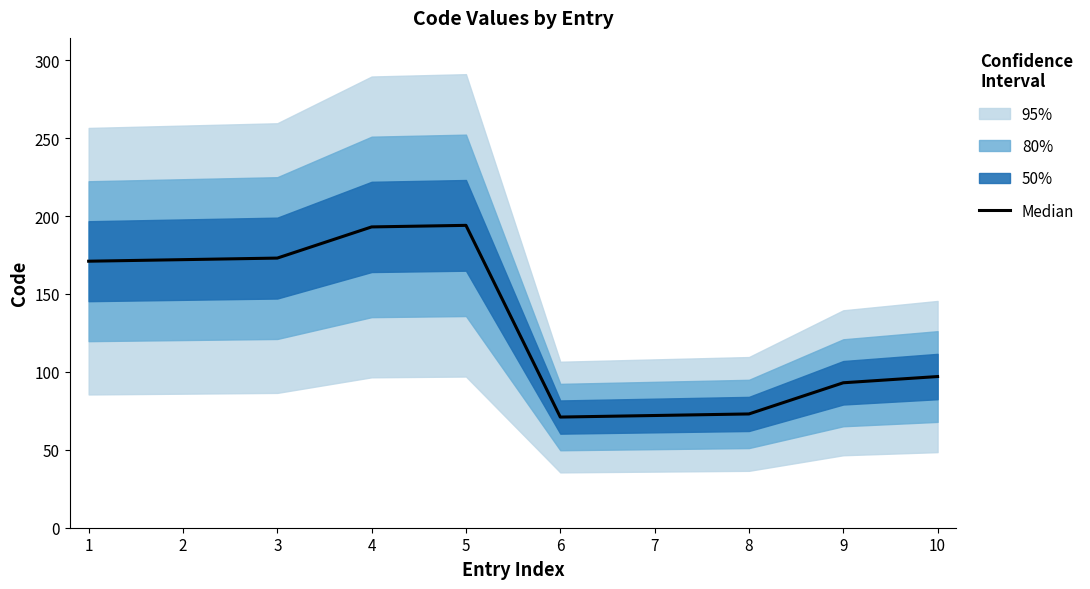

At which category does the chart reach its minimum across all series?

6